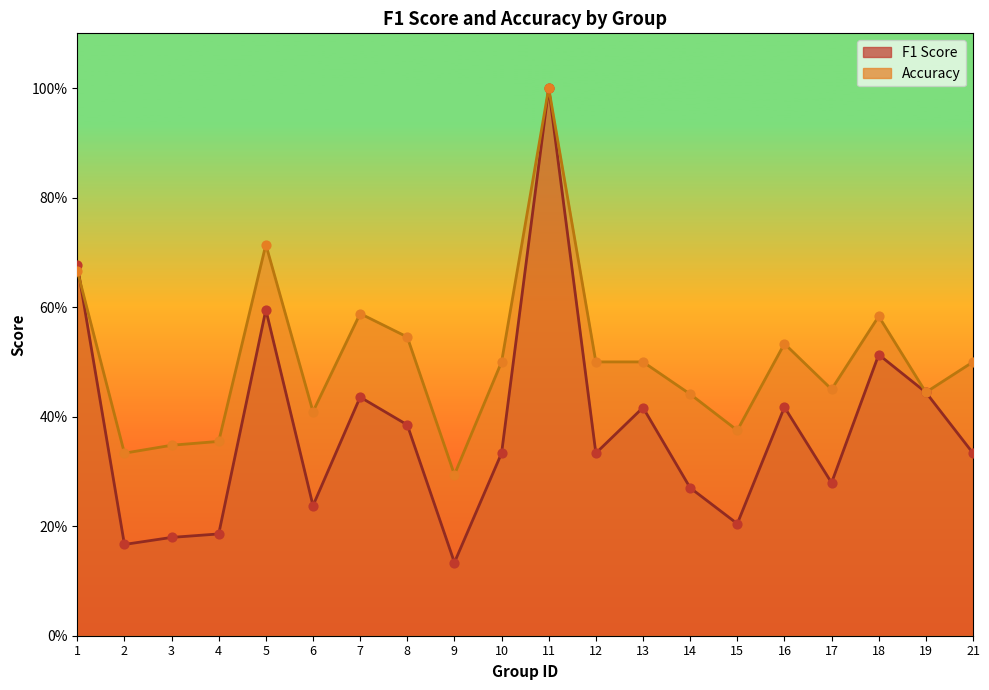

Is the value of f1 at 17 greater than the value of accuracy at 4?

No